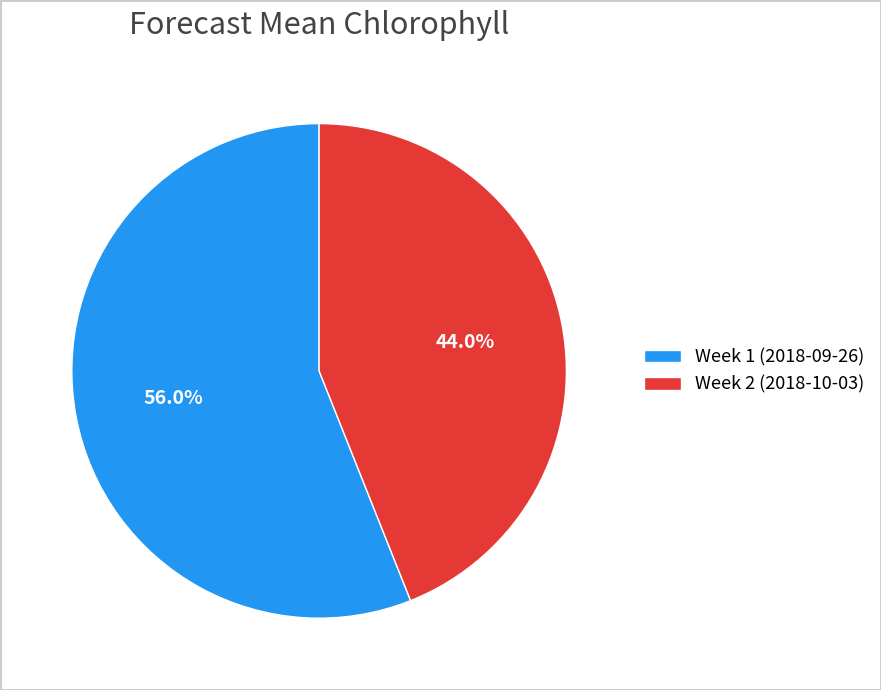

Is it true that Week 2 (2018-10-03) is 30% of the pie?

False